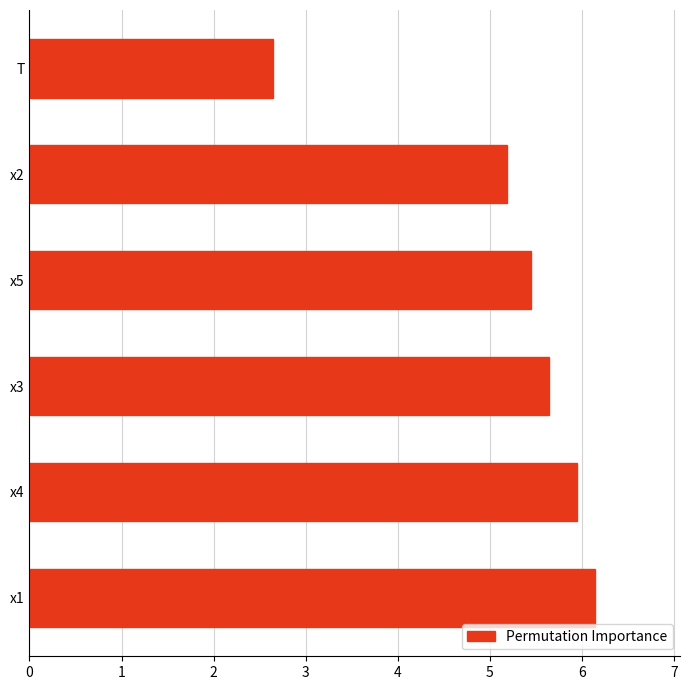

At which label is the value closest to 4?

x2